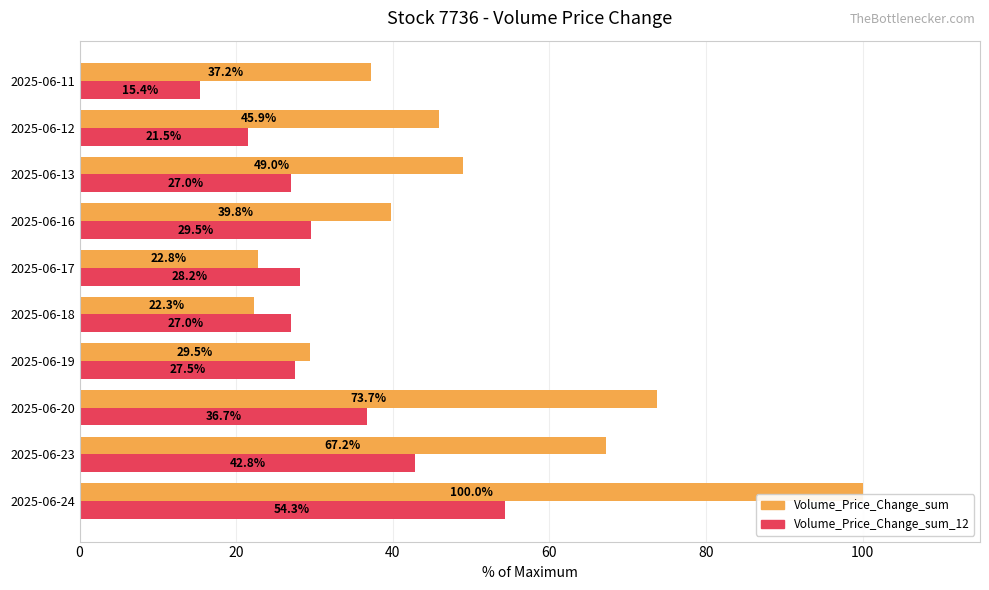

What is the sum of the Volume_Price_Change_sum_12 values at 2025-06-18 and 2025-06-17?

55.2